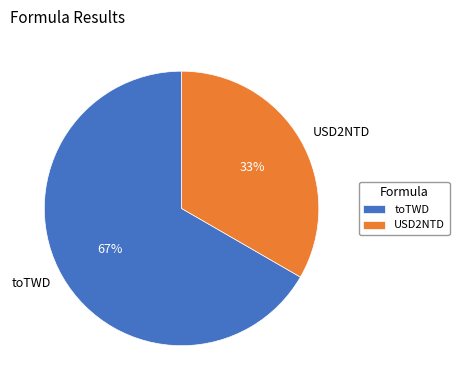

To the nearest percent, what is the combined percentage of toTWD and USD2NTD?

100%